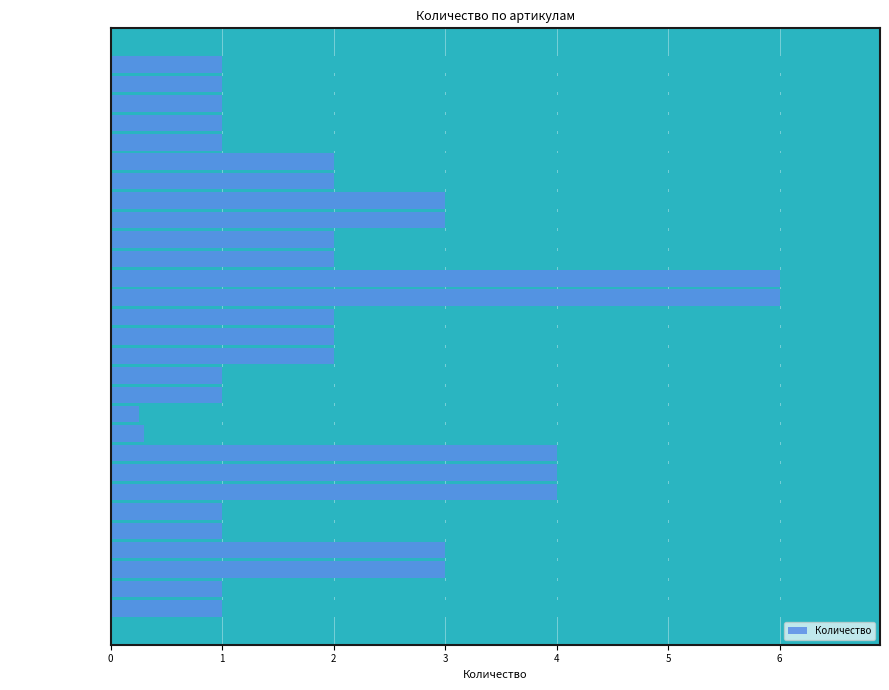

What is the difference between the values at mcb47100-1-25C-pro and ledm-ad16-w?

2.0